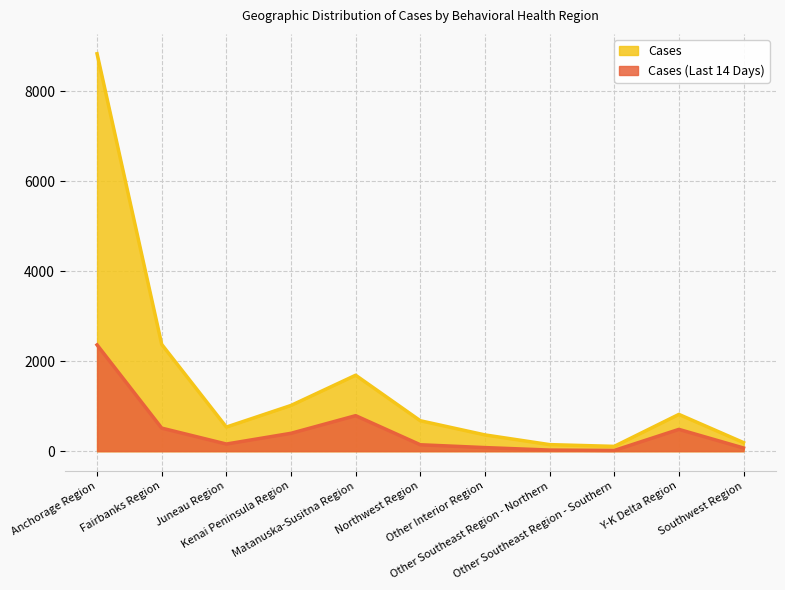

Does the chart display data point markers on the line(s)?

No